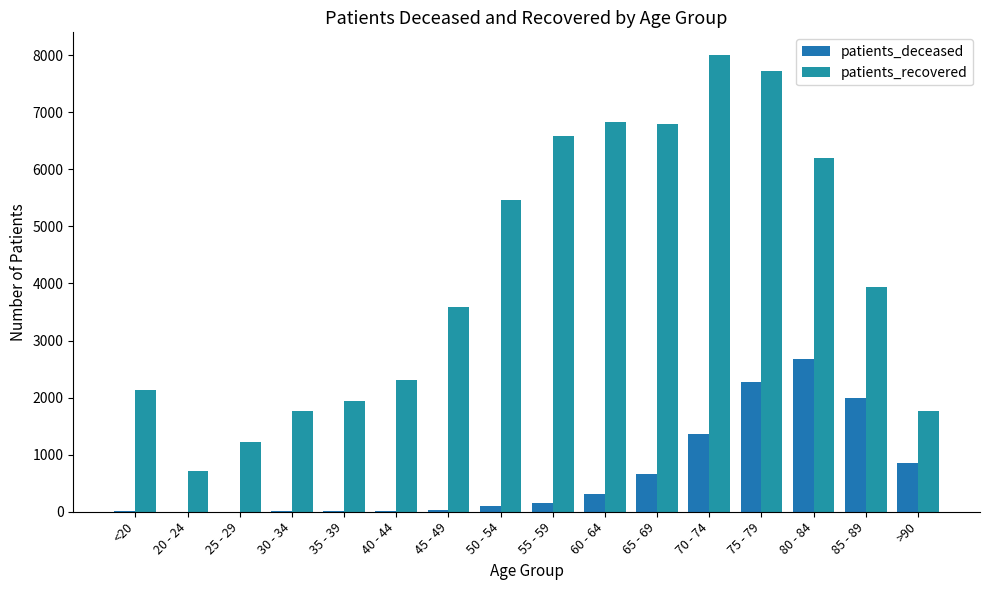

What is the average value of the patients_deceased series?

655